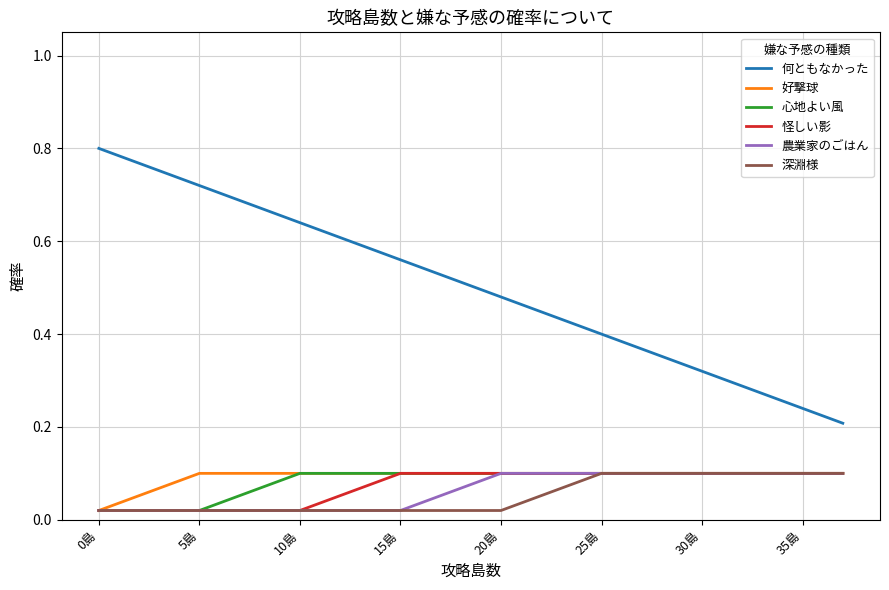

Which series has the largest range (max minus min)?

何ともなかった